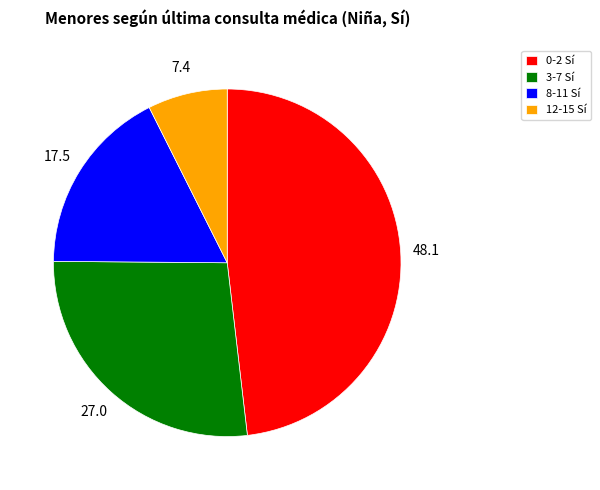

Combined, do 8-11 Sí and 3-7 Sí account for over 50%?

No